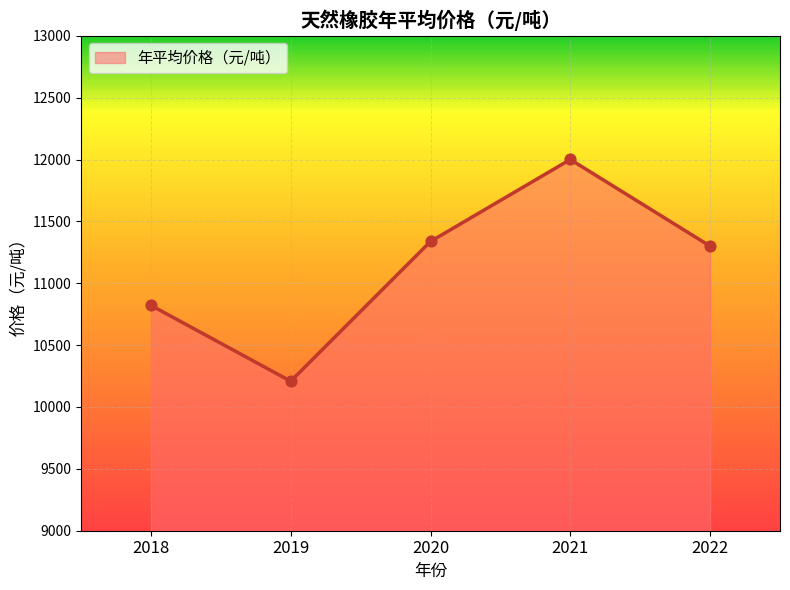

Which has a higher value, 2019 or 2021?

2021